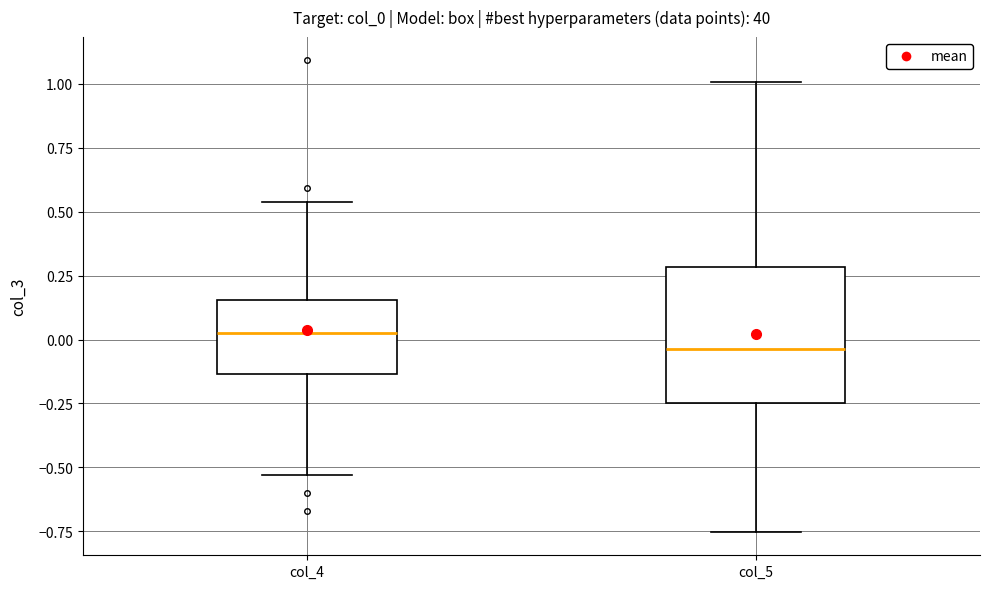

Reading left to right, transcribe this box plot: for each box, give where its median line is, the range the box spans, and where its two whiskers end, as read against the y-axis. The values are not printed on the chart, so give them approximately, as read against the axis.

col_4: median 0.00, box -0.15 to 0.15, whiskers -0.55 to 0.55
col_5: median -0.05, box -0.25 to 0.30, whiskers -0.75 to 1.00